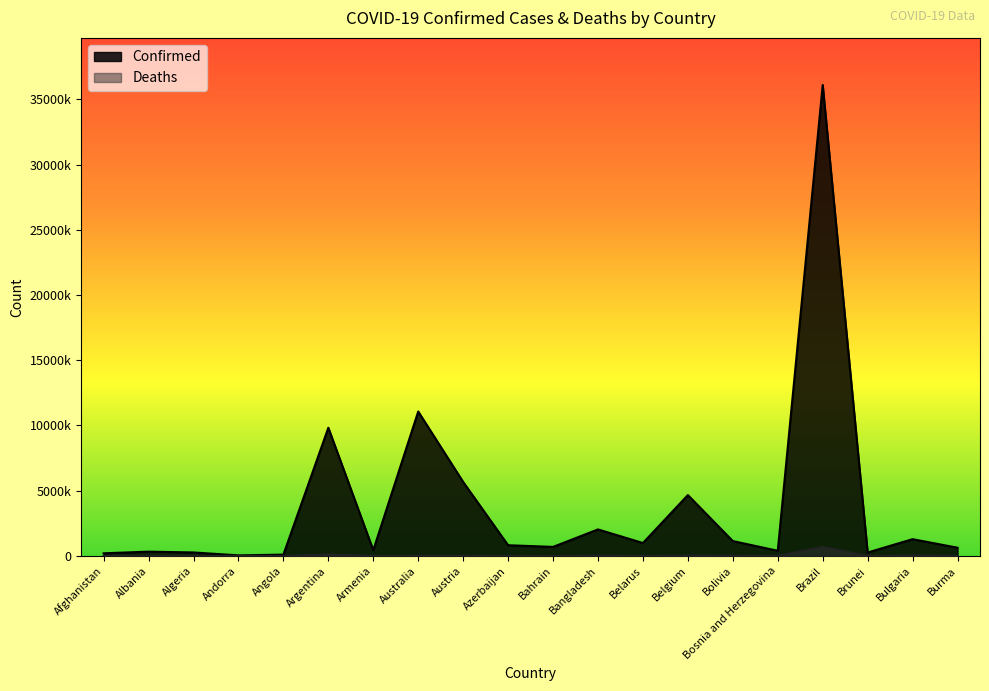

Rank the categories by Deaths value from highest to lowest.

Brazil, Argentina, Bulgaria, Belgium, Bangladesh, Bolivia, Austria, Burma, Australia, Bosnia and Herzegovina, Azerbaijan, Armenia, Afghanistan, Belarus, Algeria, Albania, Angola, Bahrain, Brunei, Andorra